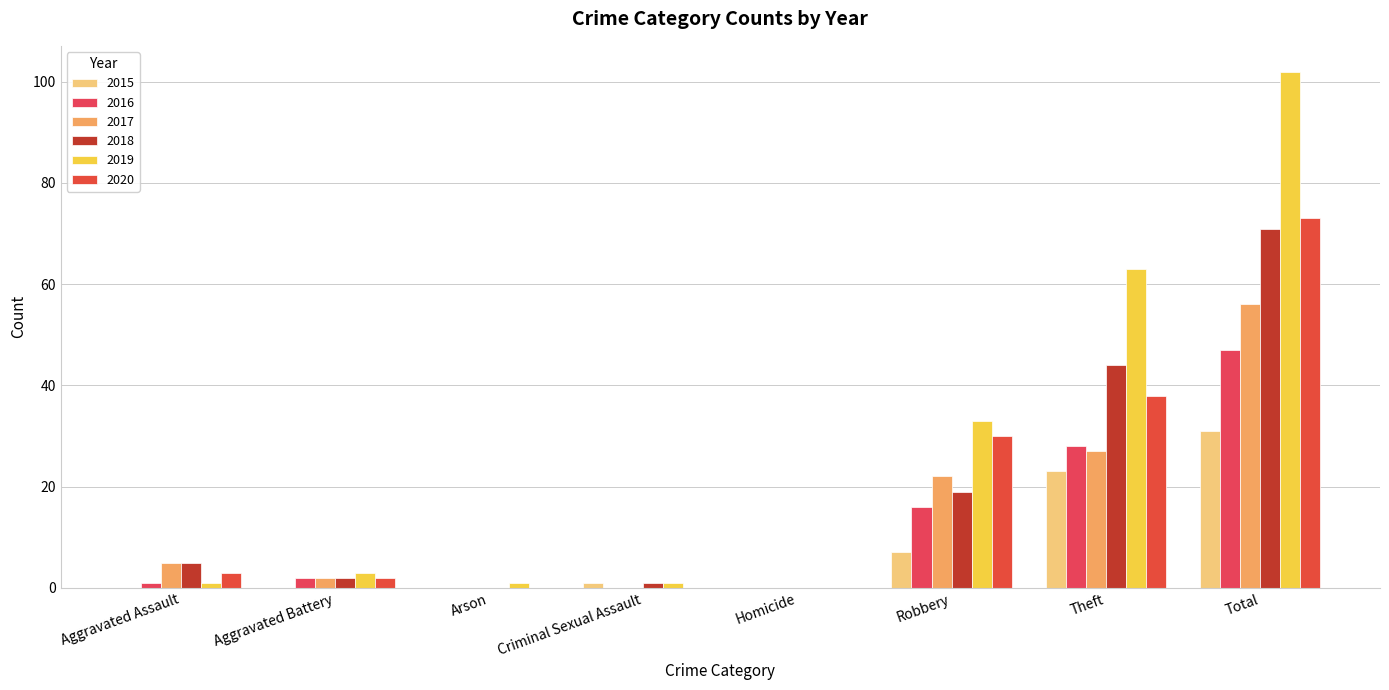

What is the label of the 2nd bar from the left?

Aggravated Battery